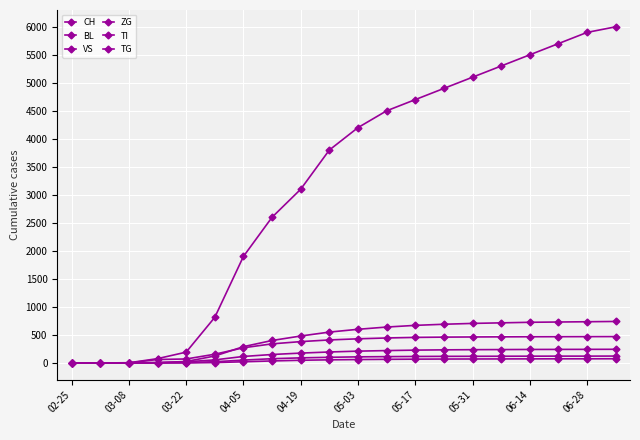

Is this an area chart (filled region under the line)?

No